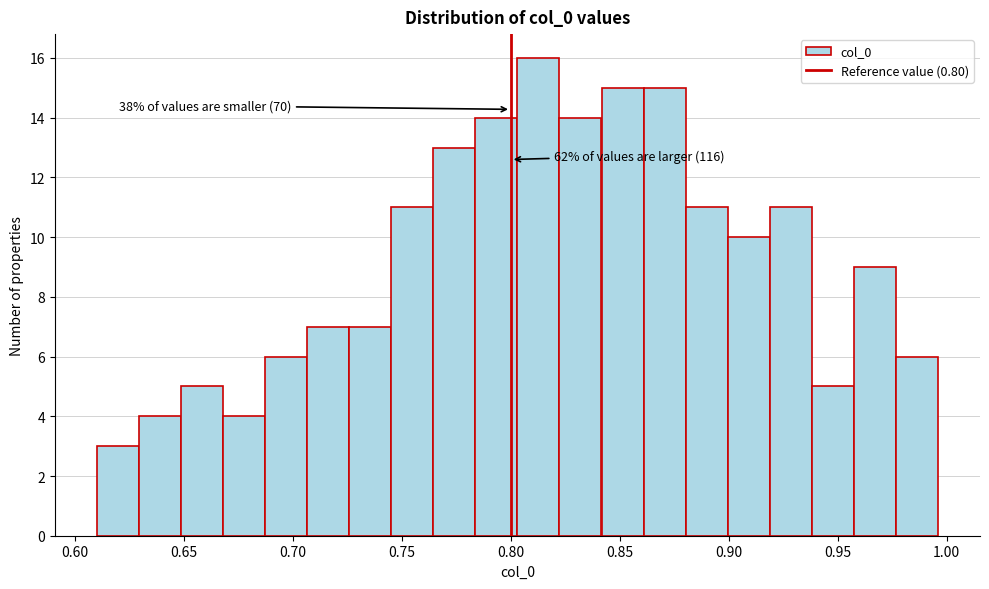

Read against the x-axis, roughly where is the centre of the tallest bar?

0.815